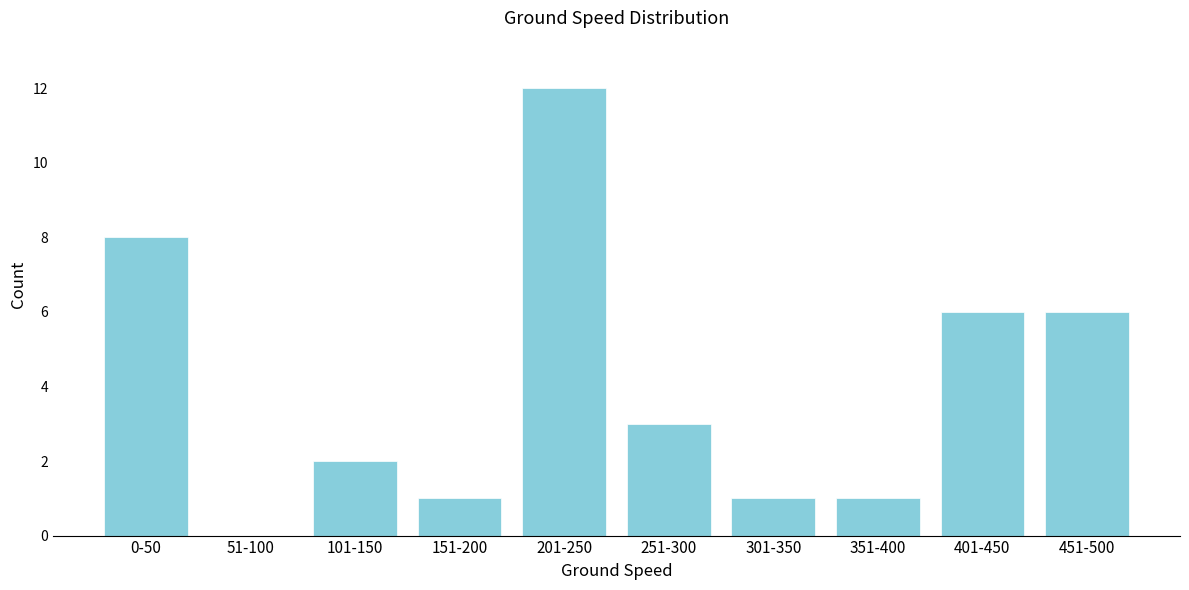

Reading right to left, list all the values displayed in this chart.

451-500=6	401-450=6	351-400=1	301-350=1	251-300=3	201-250=12	151-200=1	101-150=2	51-100=0	0-50=8